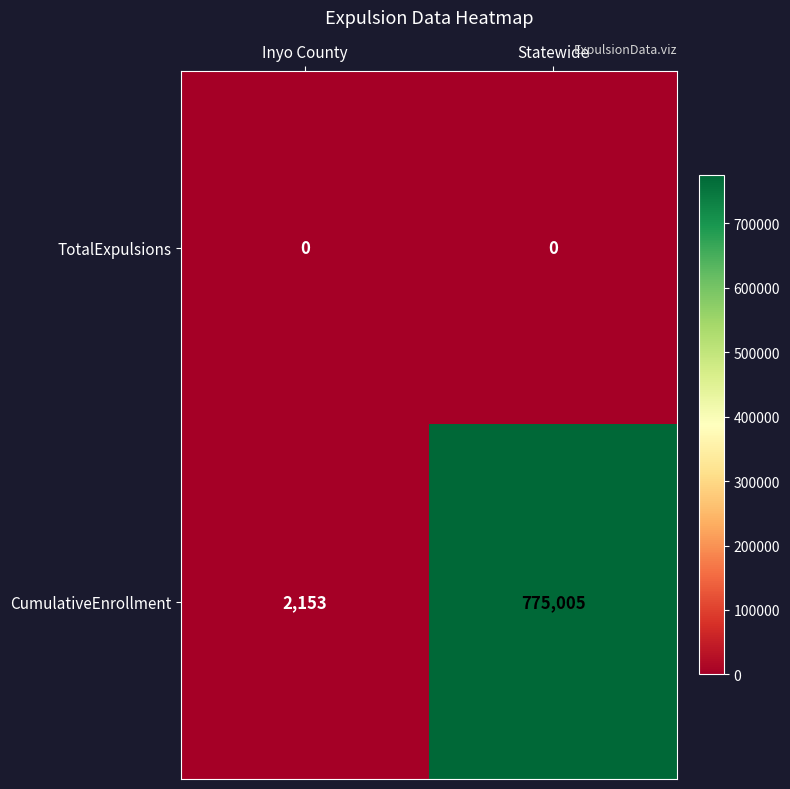

The CumulativeEnrollment series shows 1211 at Inyo County. True or false?

False